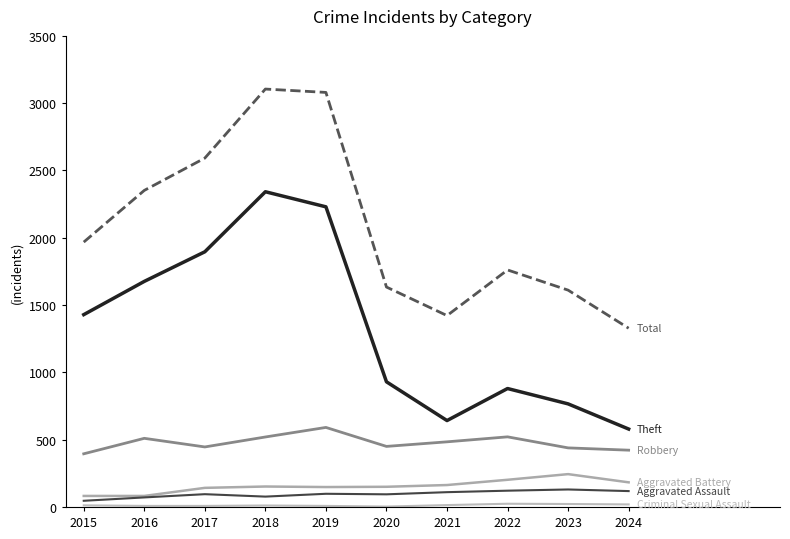

Between 2022 and 2015, which is larger?

2022